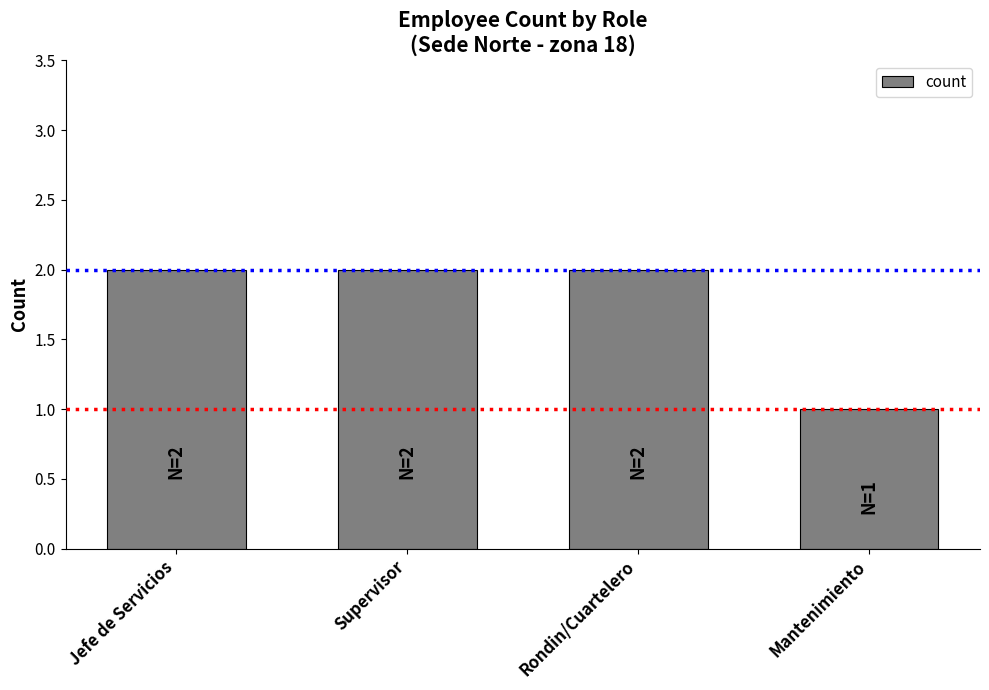

What is the ratio of the value at Supervisor to the value at Mantenimiento?

2.0